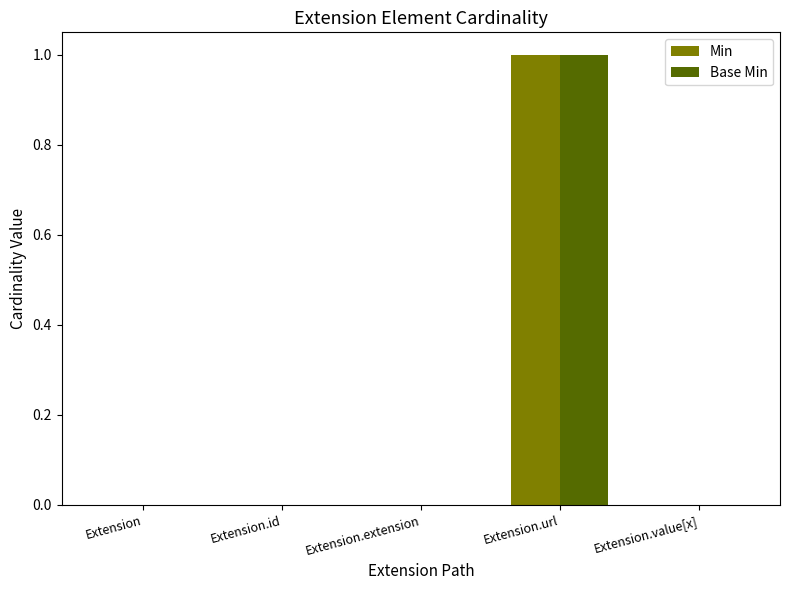

What are all the series names shown in the legend?

Min, Base Min